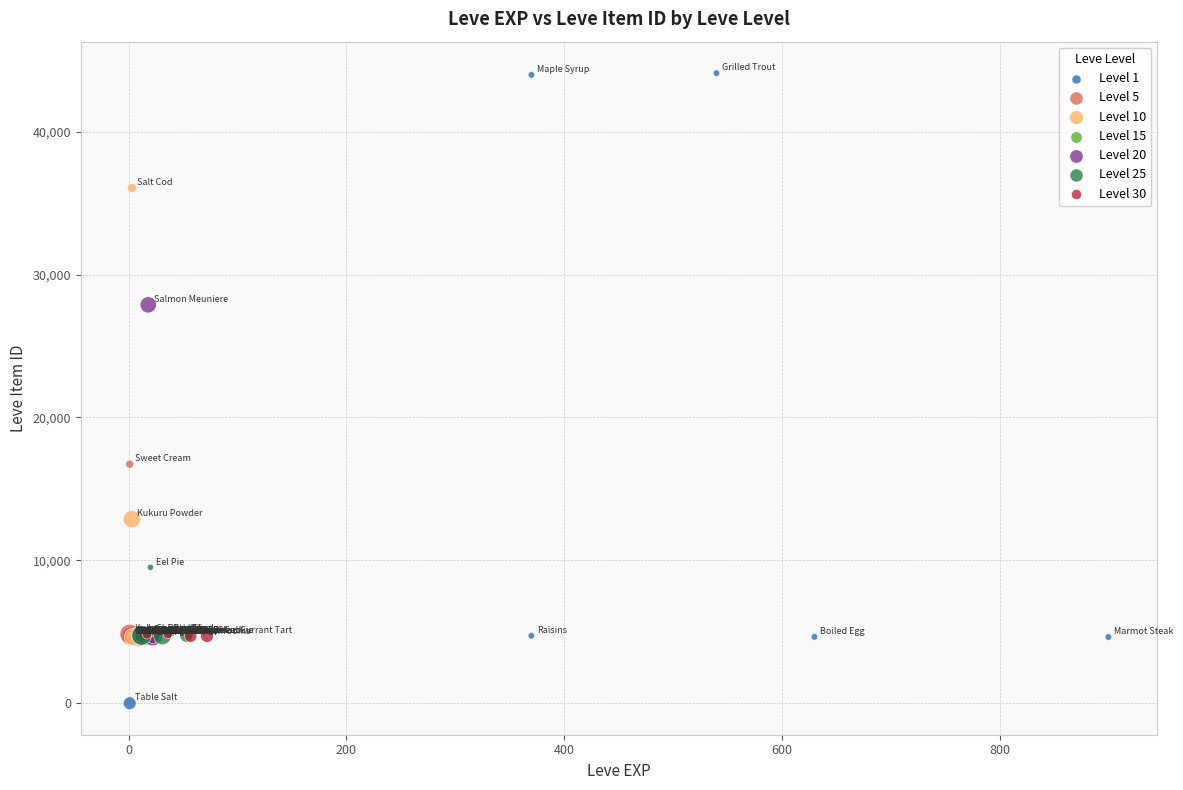

Which series contains the highest Y value?

Level 1